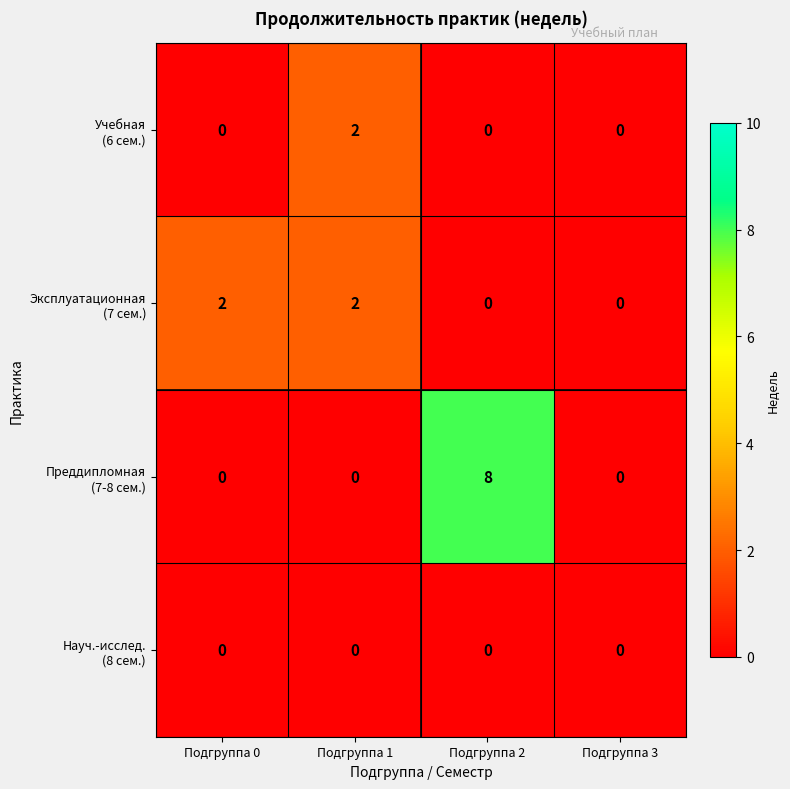

At which category is the sum across all series the highest?

Подгруппа 2